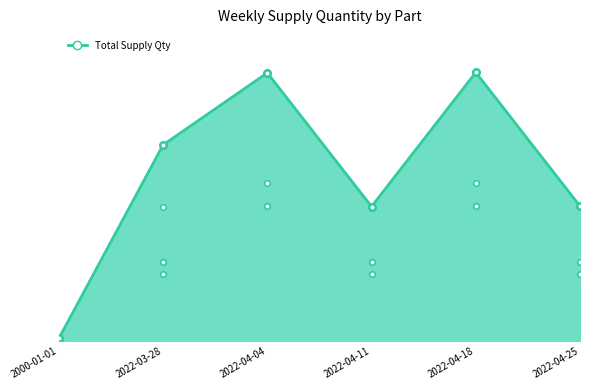

Which category has the lowest value across all series?

2000-01-01